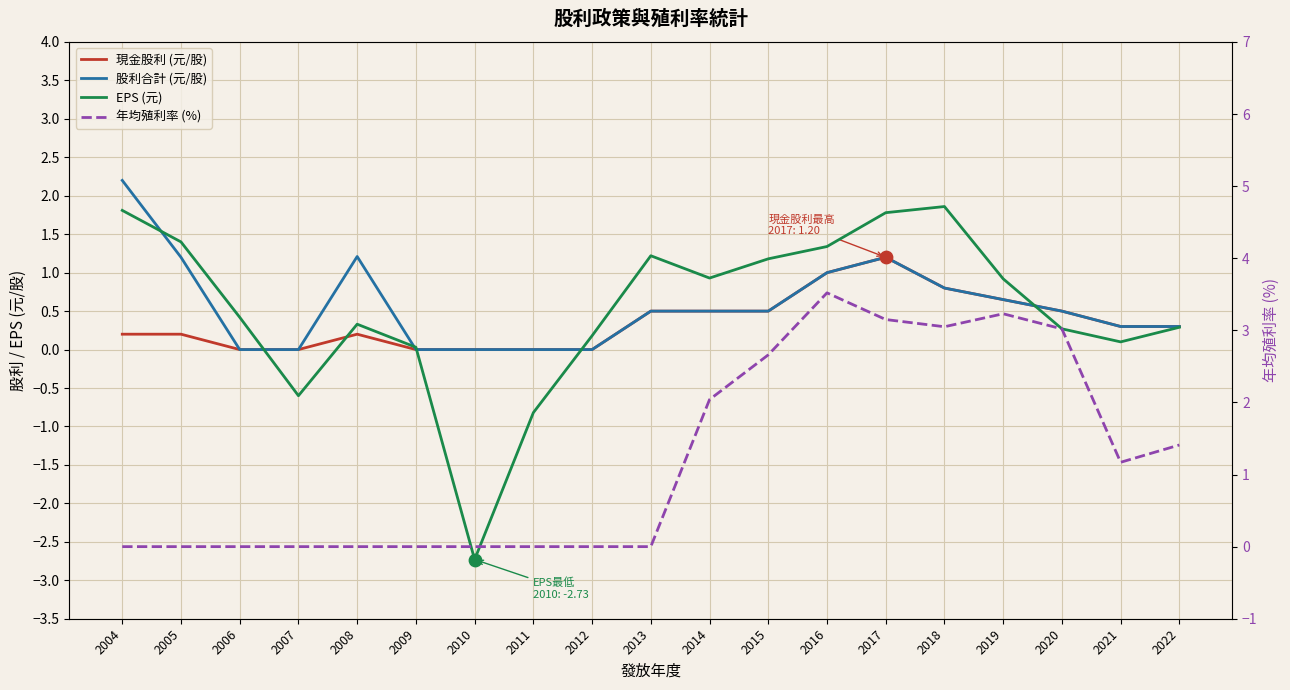

Which series reaches the minimum Y coordinate?

EPS (元)